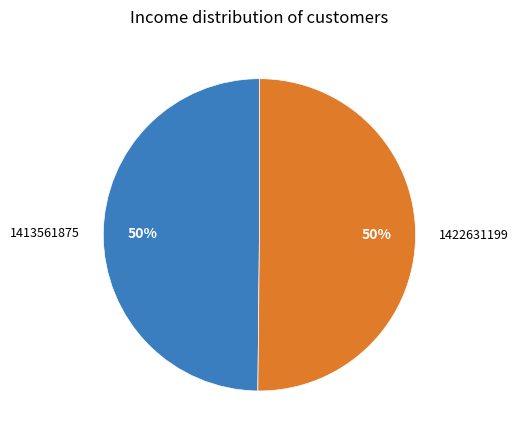

To the nearest percent, what is the combined percentage of 1413561875 and 1422631199?

100%